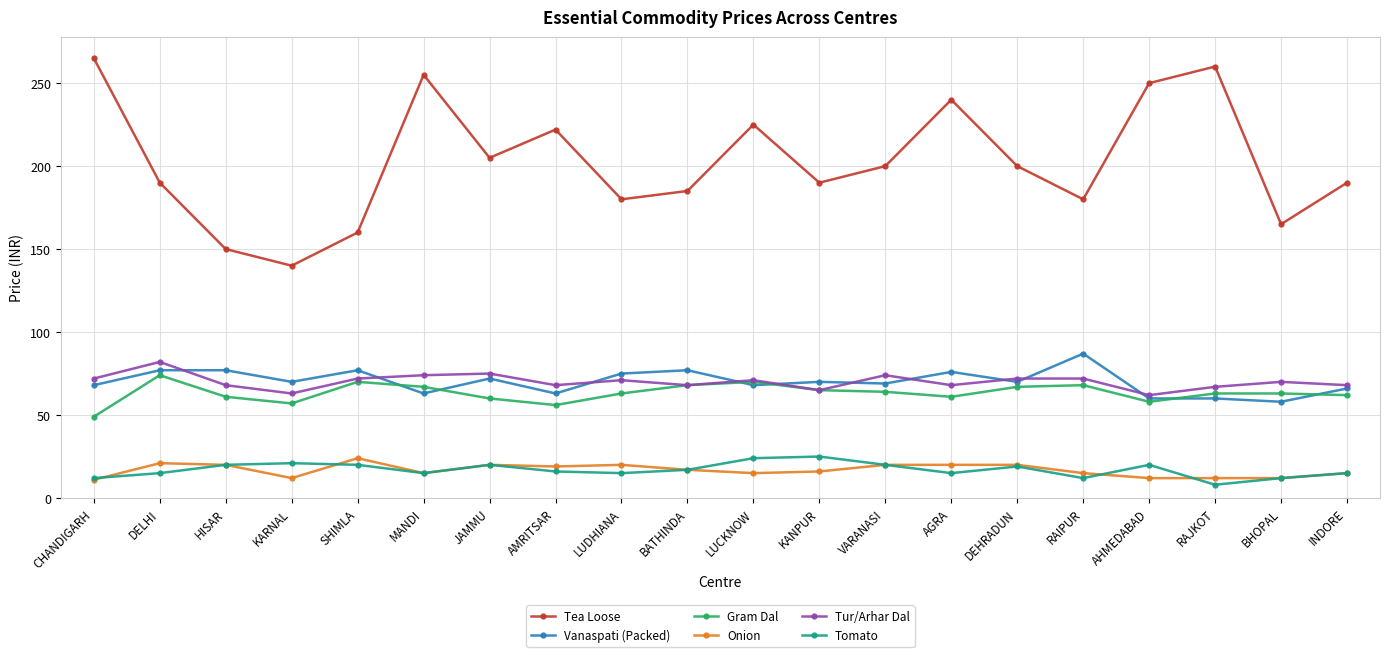

What position from the left is BATHINDA?

10